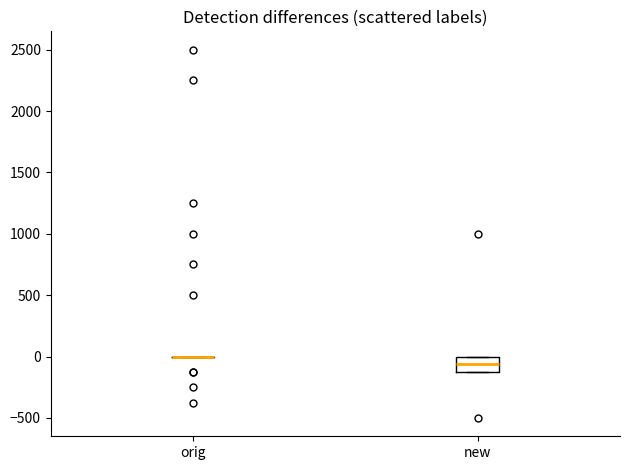

Comparing the boxes themselves (not the whiskers), which one is the tallest?

new